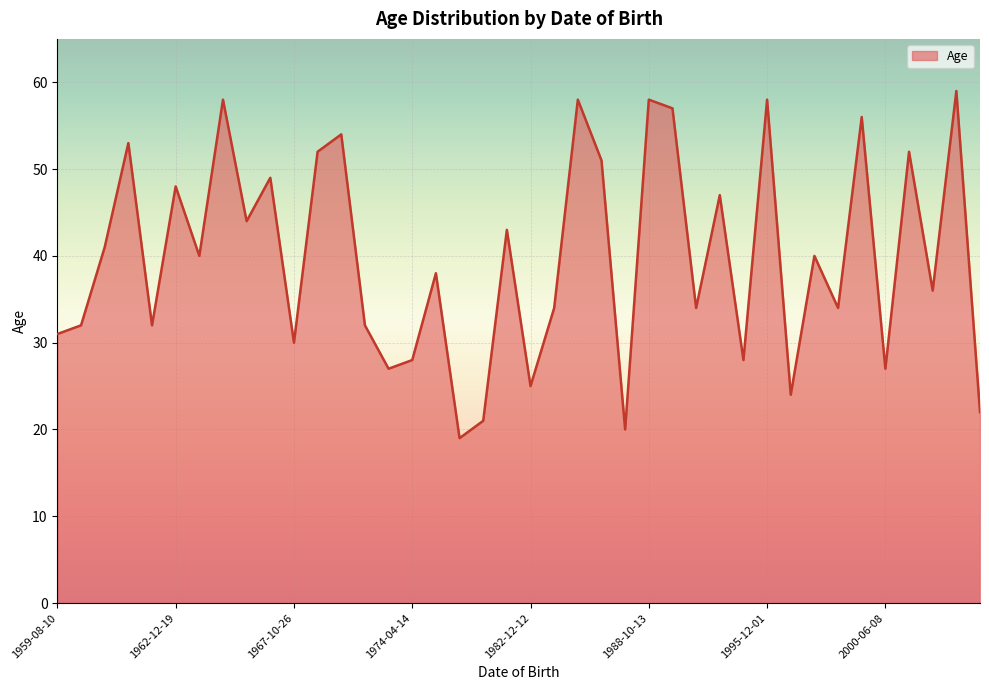

What is the greatest value displayed?

59